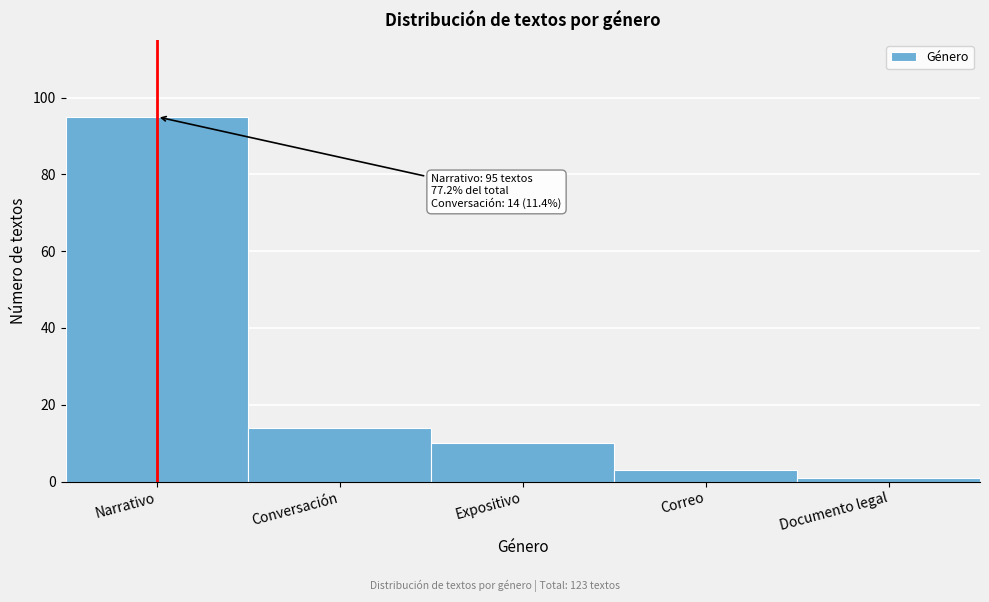

Reading left to right, transcribe all the data shown in this chart.

95	14	10	3	1